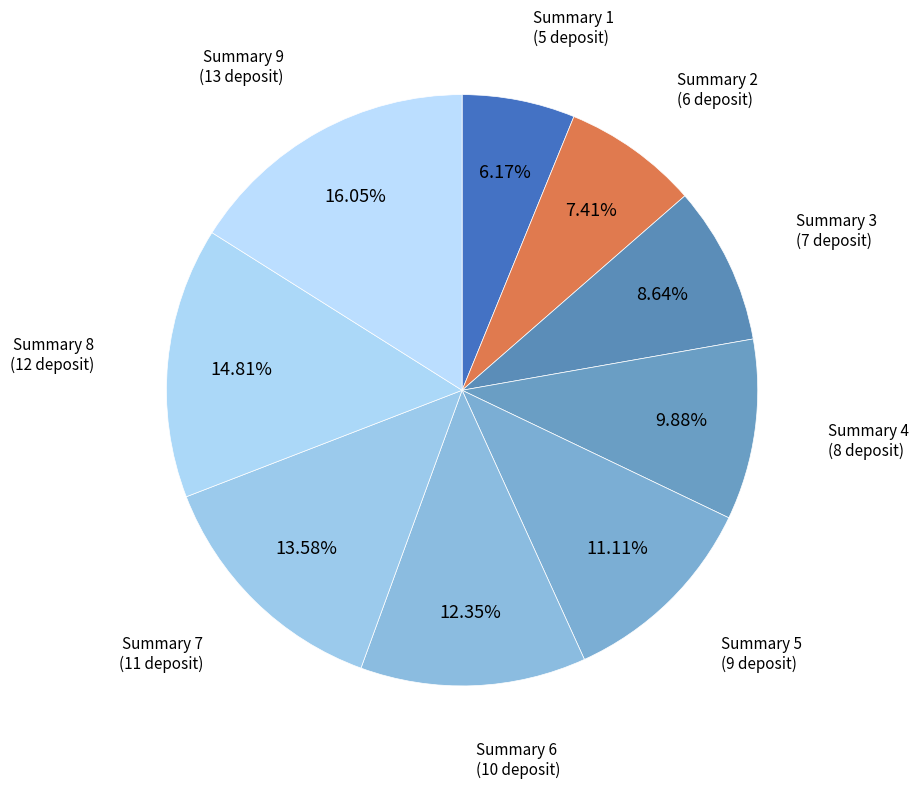

To the nearest percent, what portion does Summary 9 represent?

16%